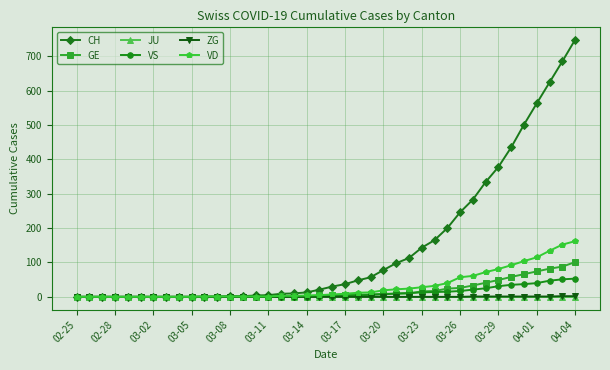

At how many categories does at least one series exceed 574?

3